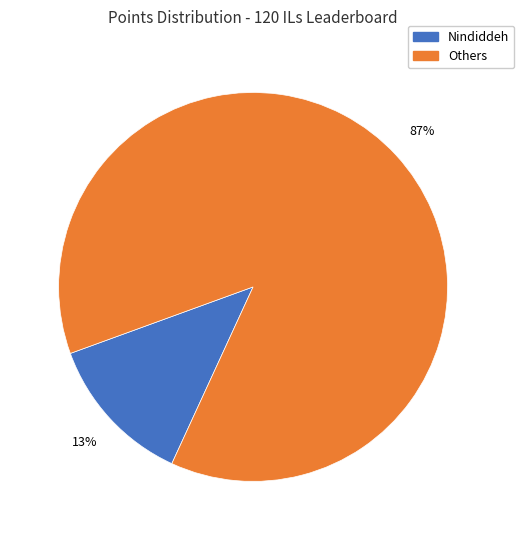

To the nearest percent, what is the average slice percentage?

50%